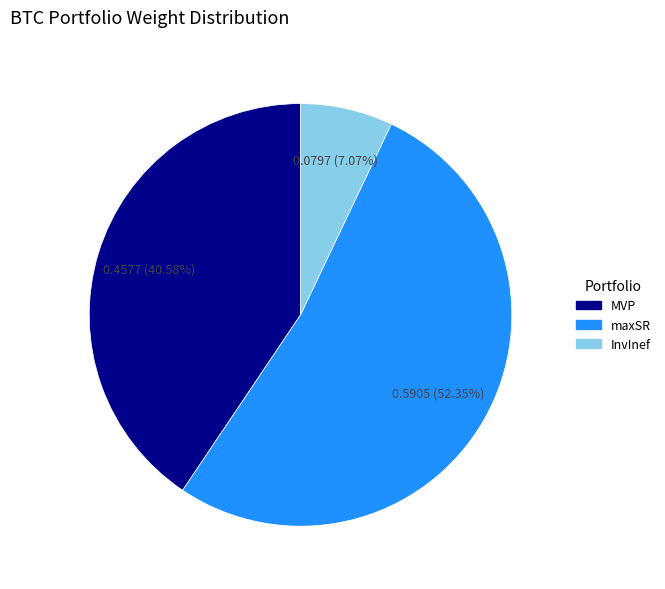

The maxSR slice represents 52% of the pie. True or false?

True